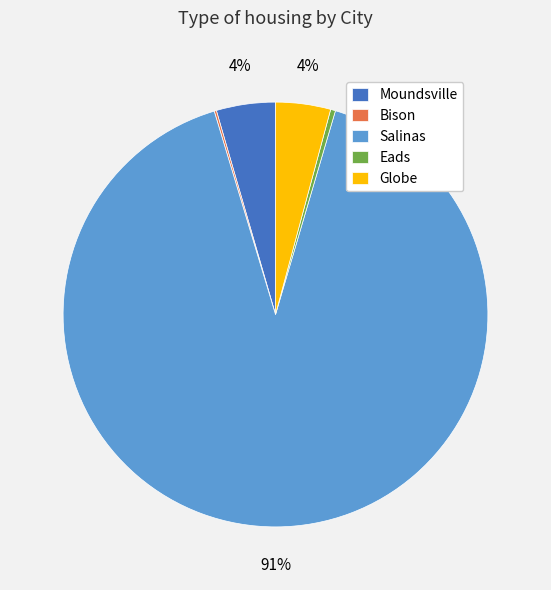

Between Eads and Globe, which is larger?

Globe